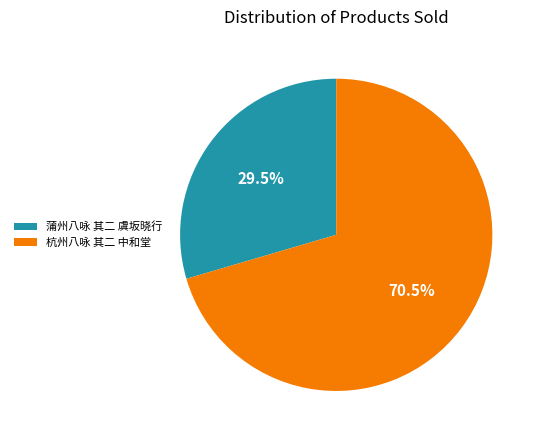

Which category accounts for the majority?

杭州八咏 其二 中和堂